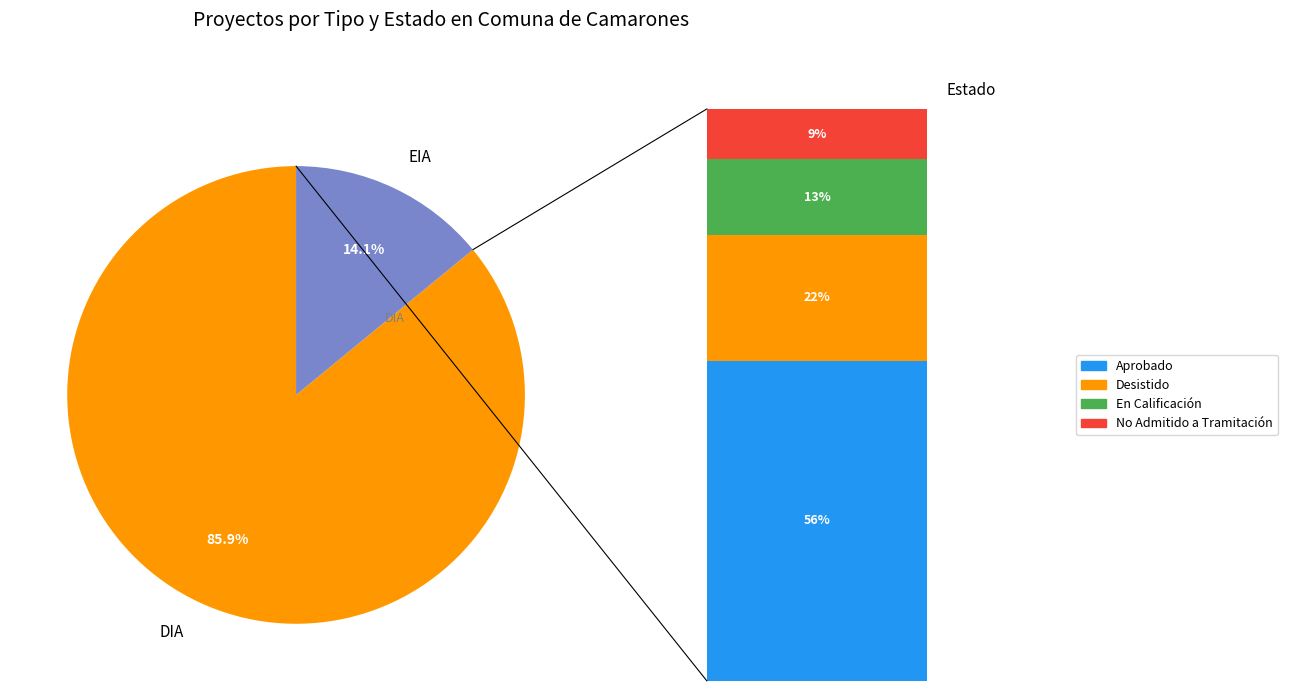

True or false: DIA accounts for 97% of the total.

False